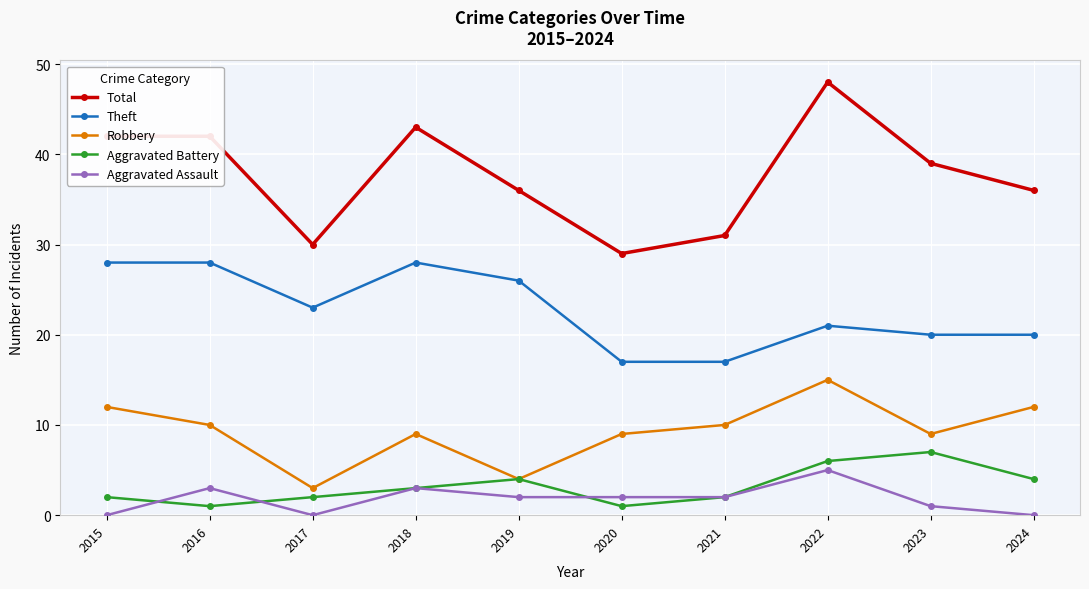

True or false: Aggravated Assault has a value of 1 at 2016.

False